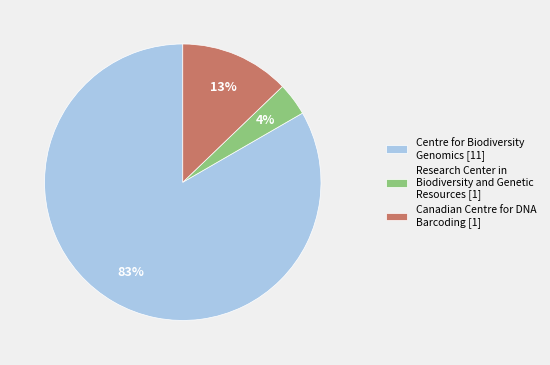

Which has a higher value, Canadian Centre for DNA Barcoding [1] or Research Center in Biodiversity and Genetic Resources [1]?

Canadian Centre for DNA Barcoding [1]